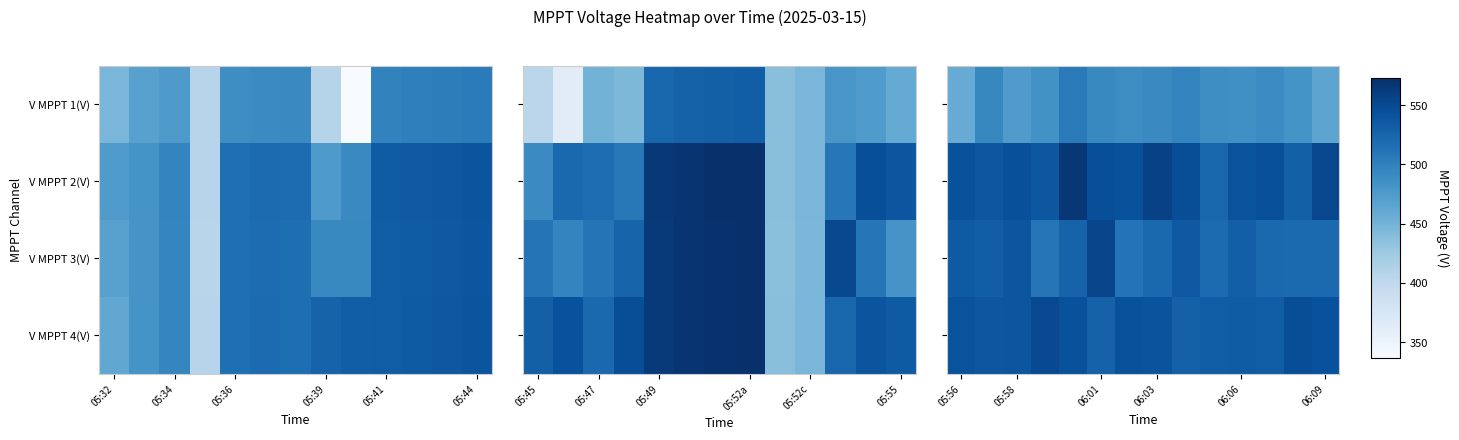

Rank the series by their maximum value, from highest to lowest.

V MPPT 2(V), V MPPT 3(V), V MPPT 4(V), V MPPT 1(V)